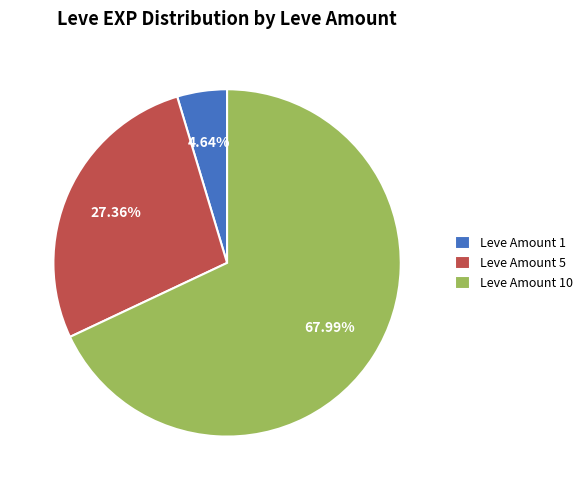

Count the number of slices in the pie.

3